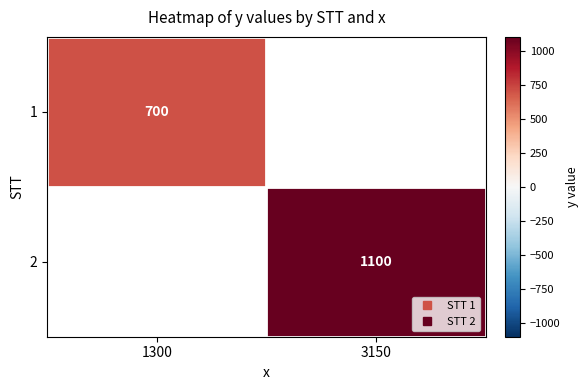

Which category has the lowest value across all series?

1300